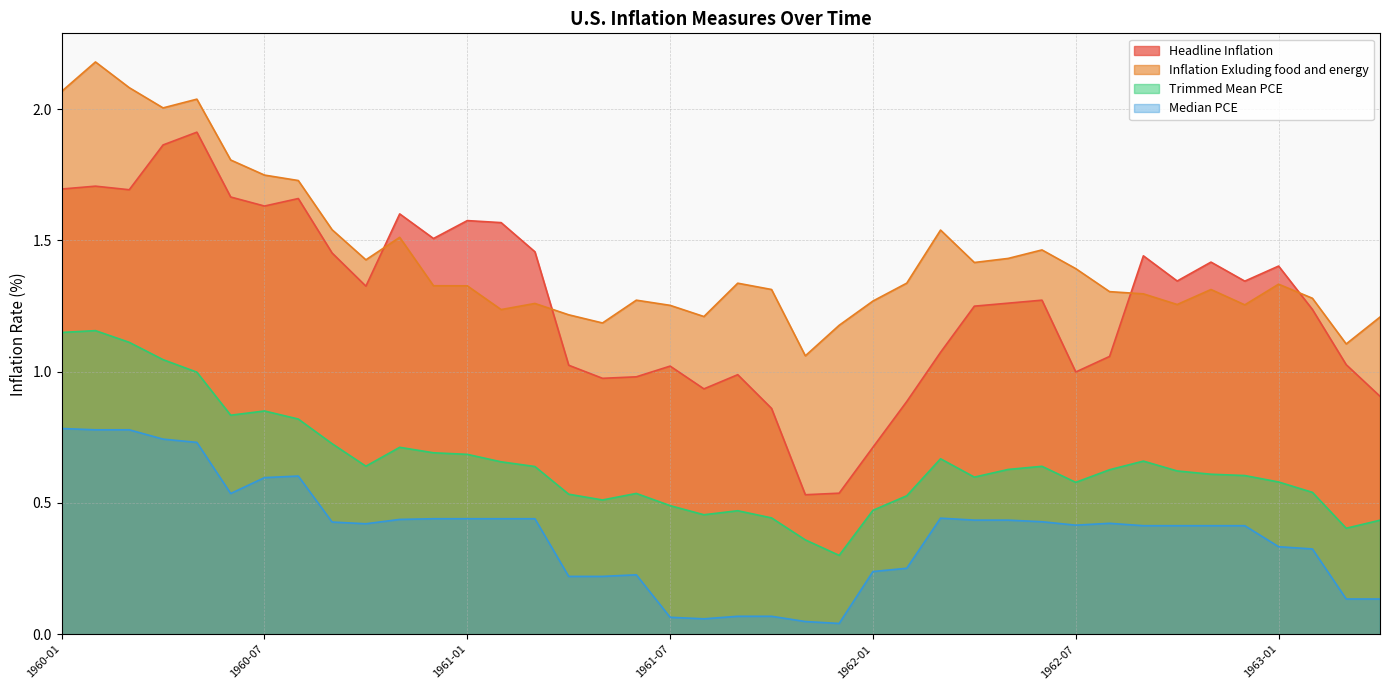

Where is the first local minimum for Headline Inflation?

1960-03